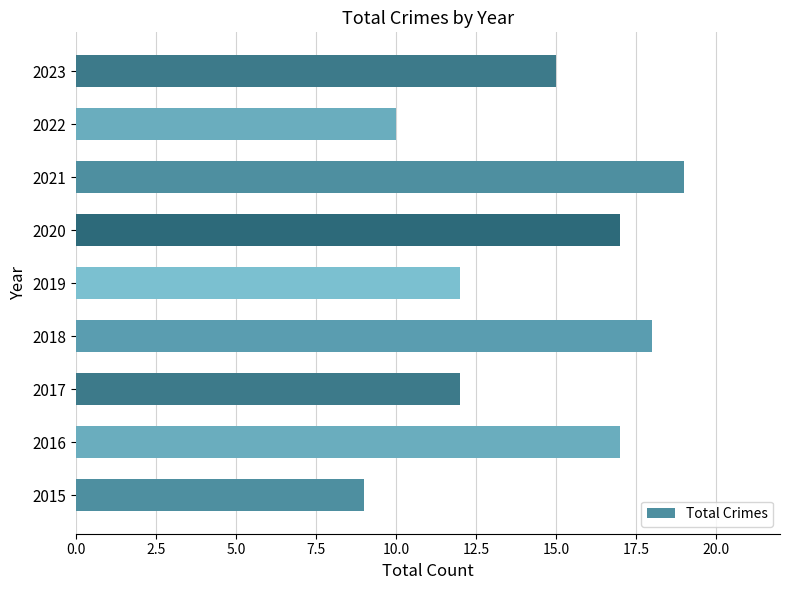

The chart shows a value of 12 at 2017. True or false?

True